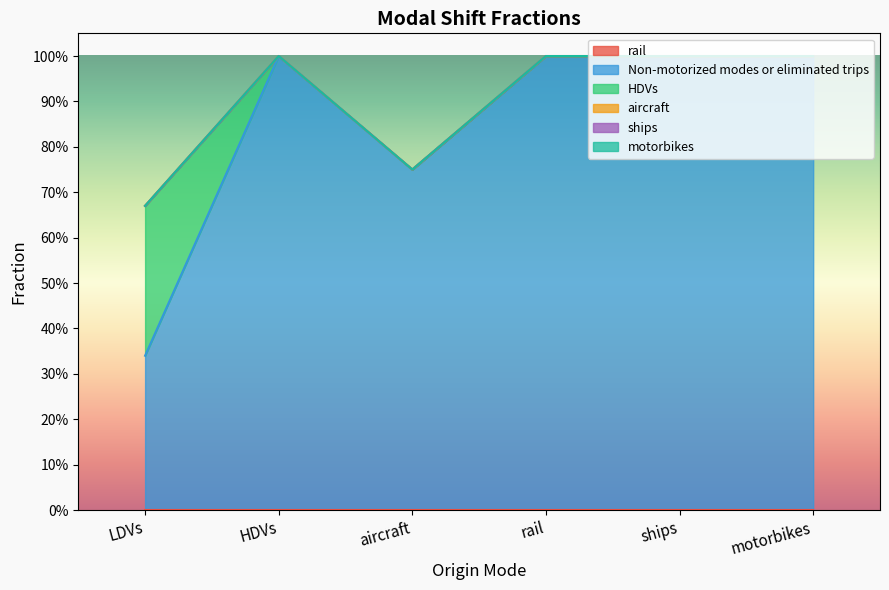

Reading right to left, list all the values displayed in this chart.

rail: 0.0	0.0	0.0	0.0	0.0	0.0
Non-motorized modes or eliminated trips: 1.0	1.0	1.0	0.8	1.0	0.3
HDVs: 0.0	0.0	0.0	0.0	0.0	0.3
aircraft: 0.0	0.0	0.0	0.0	0.0	0.0
ships: 0.0	0.0	0.0	0.0	0.0	0.0
motorbikes: 0.0	0.0	0.0	0.0	0.0	0.0